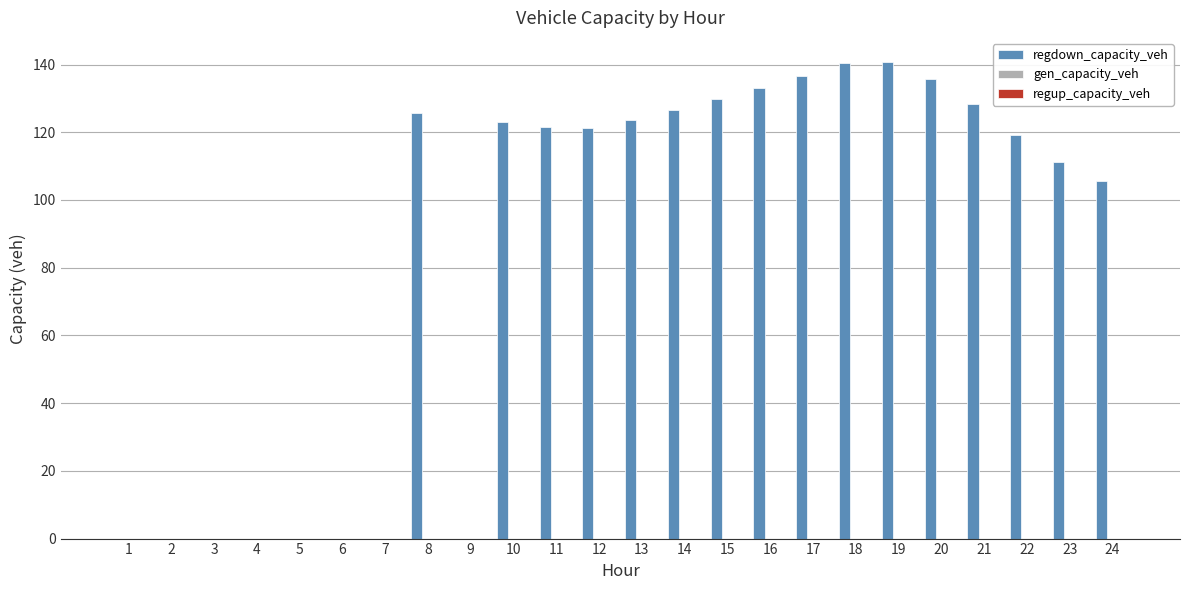

What is the sum of all values?

2022.5